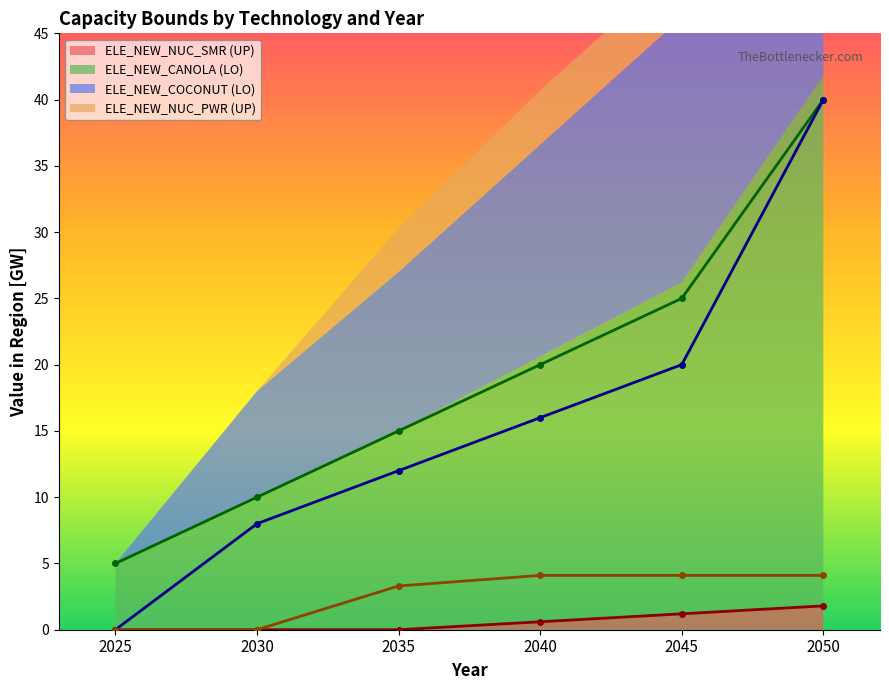

Between 2040 and 2030, which is larger?

2040